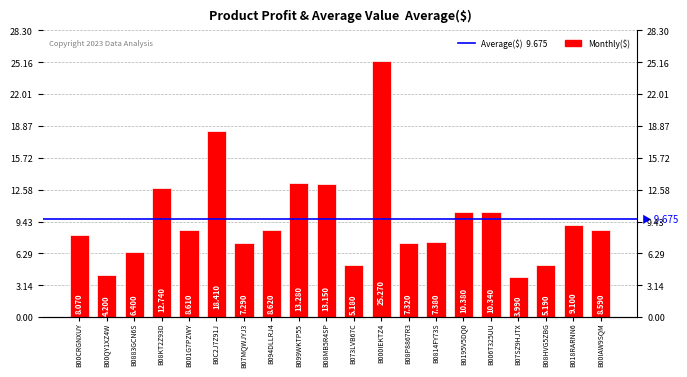

What is the sum of all values?

193.5